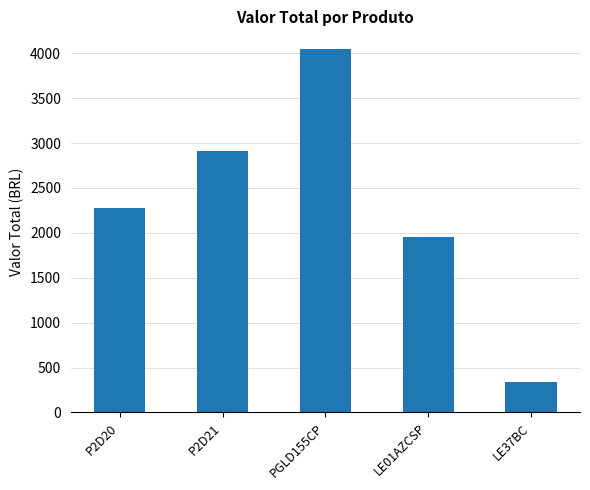

What is the change in value from PGLD155CP to LE01AZCSP?

-2085.7